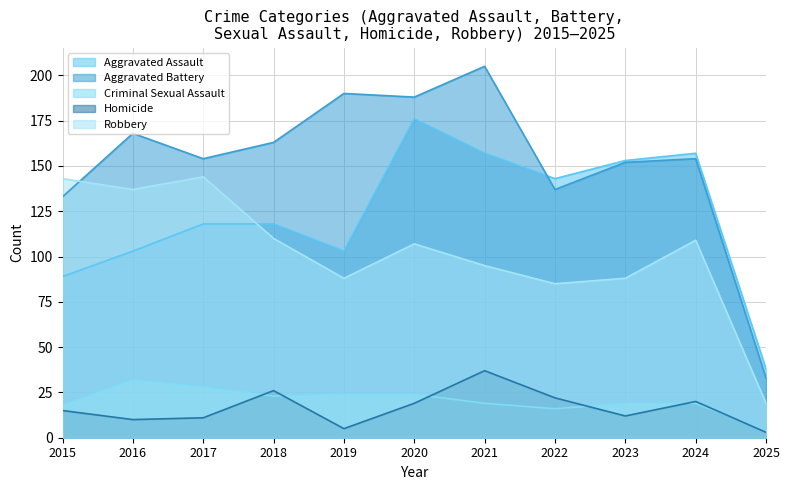

How many lines are shown in the chart?

5